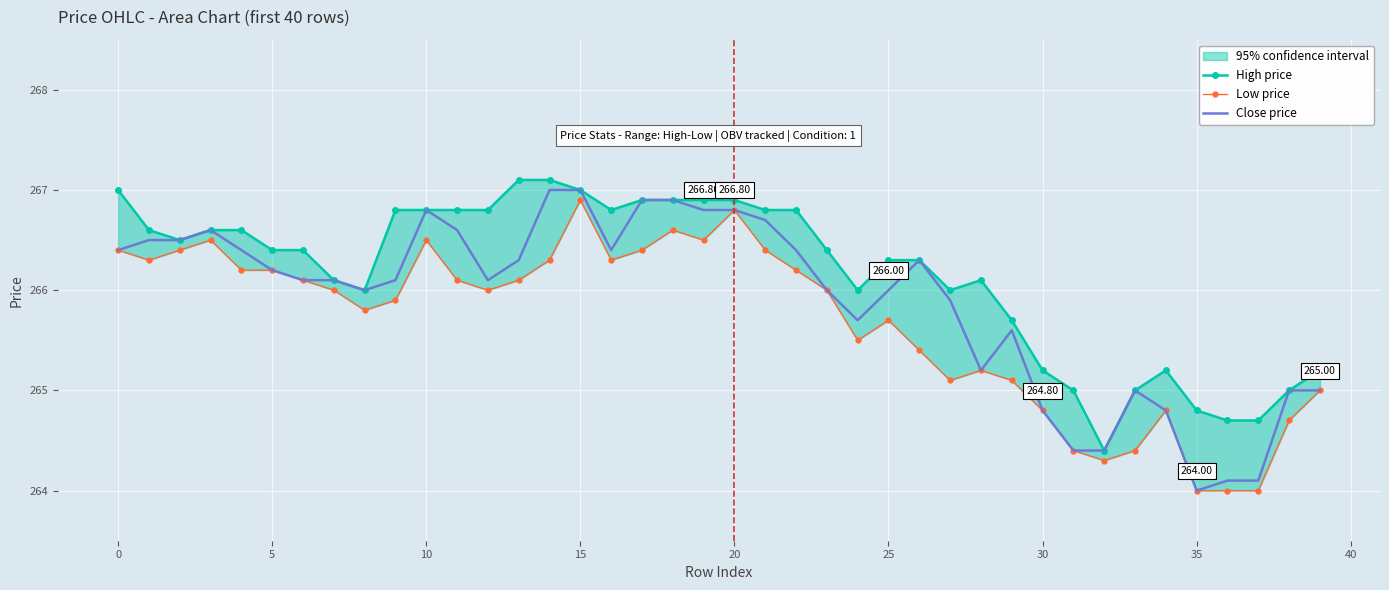

What is the greatest value displayed?

267.1